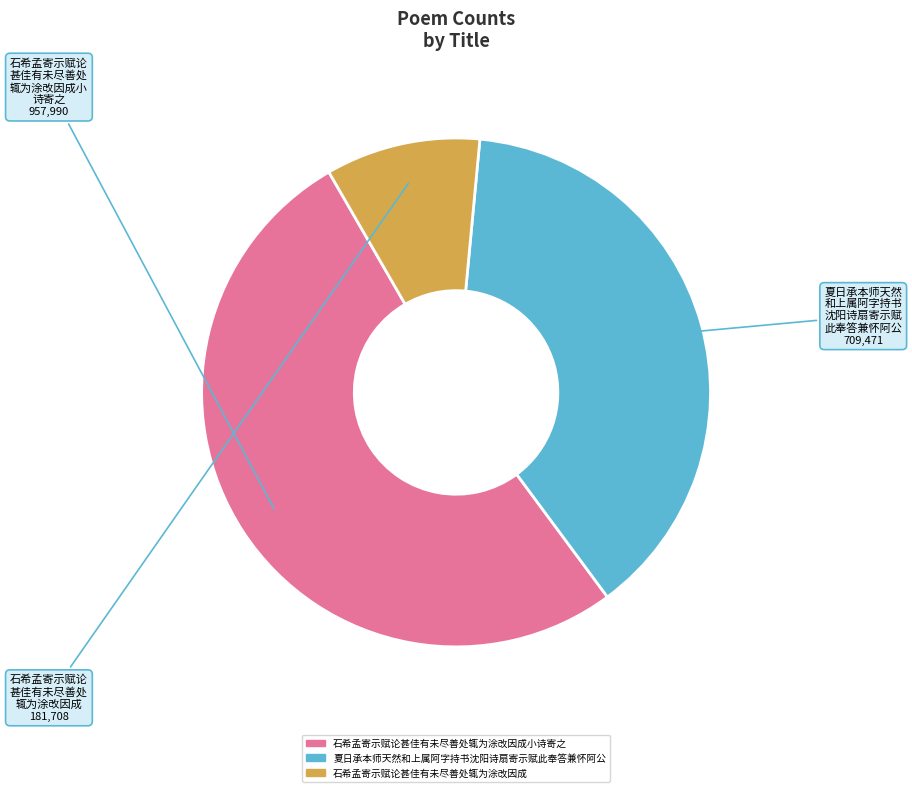

Is there a majority slice in this chart?

Yes